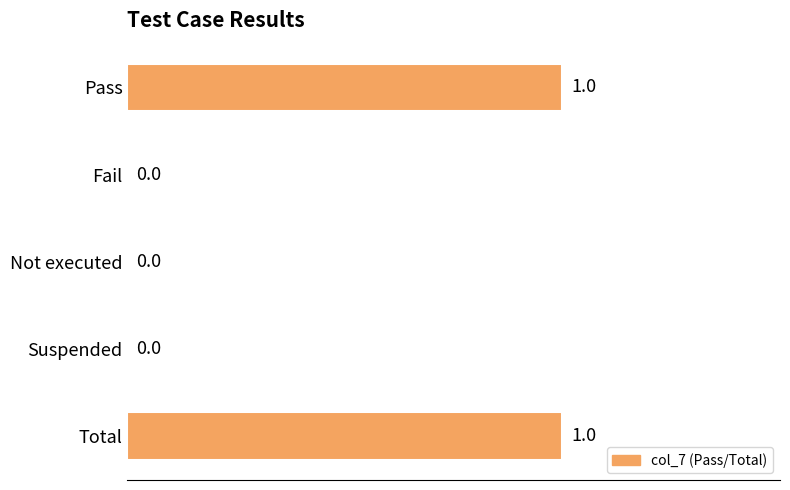

True or false: the data shows -1 at Fail.

False